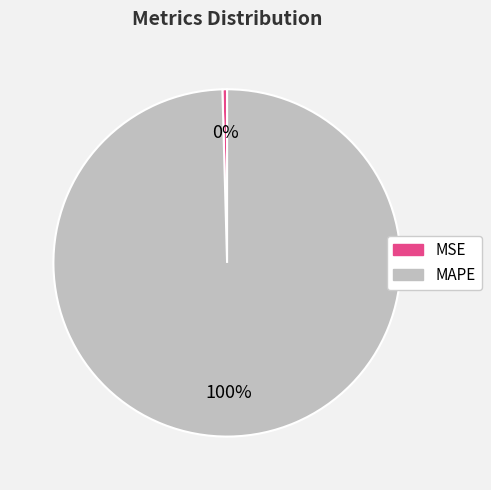

The MSE slice represents 0% of the pie. True or false?

True